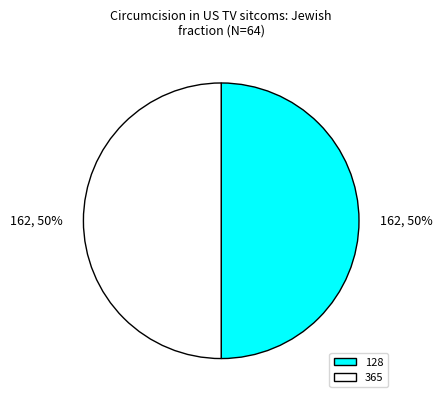

What is the ratio of the value at 128 to the value at 365?

1.0